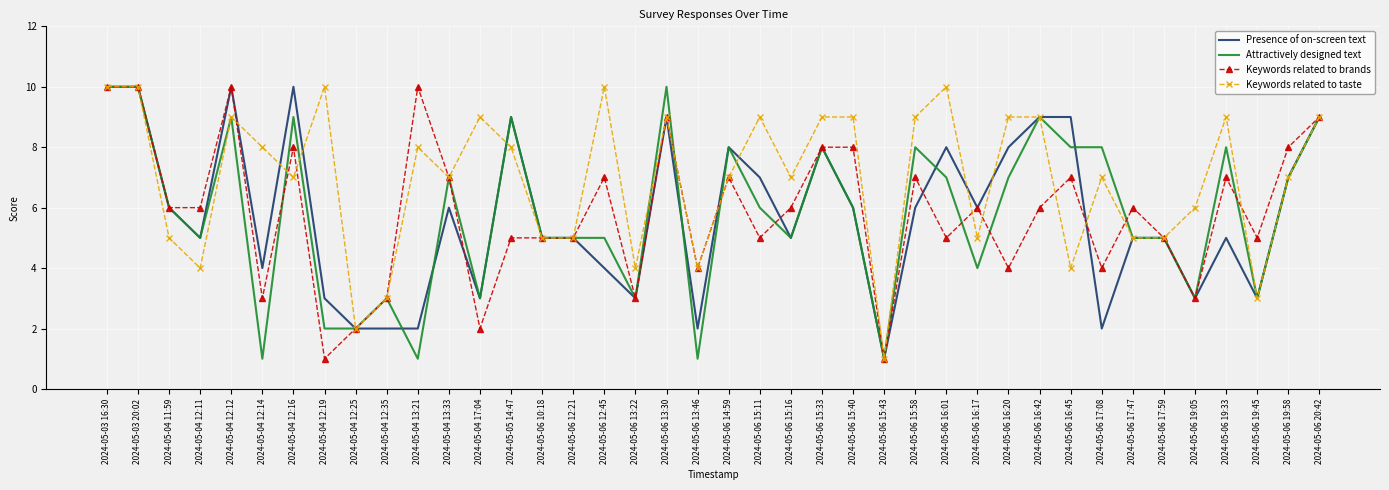

How many categories are shown in the chart?

40